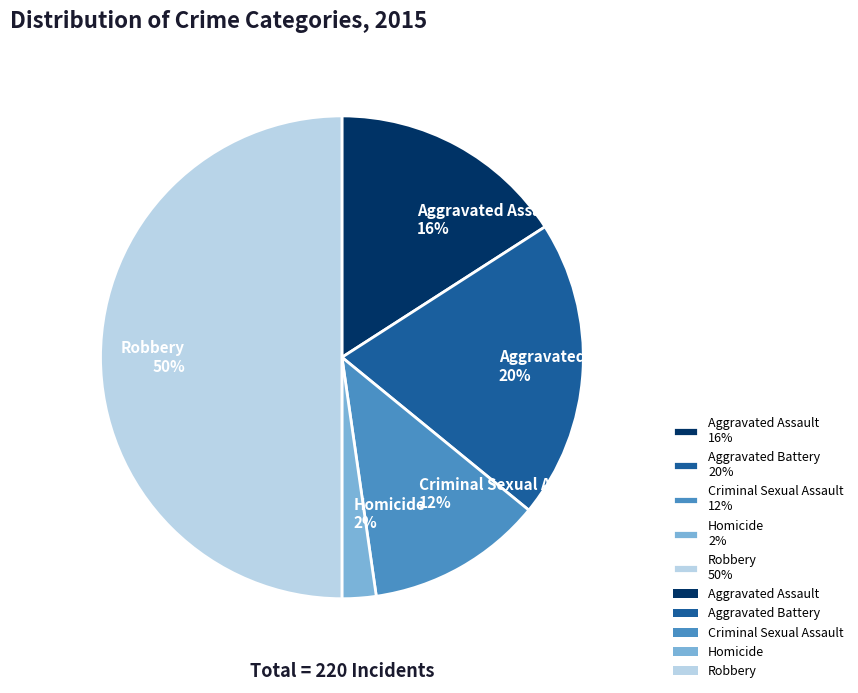

Is Criminal Sexual Assault 12% the majority of the pie?

No